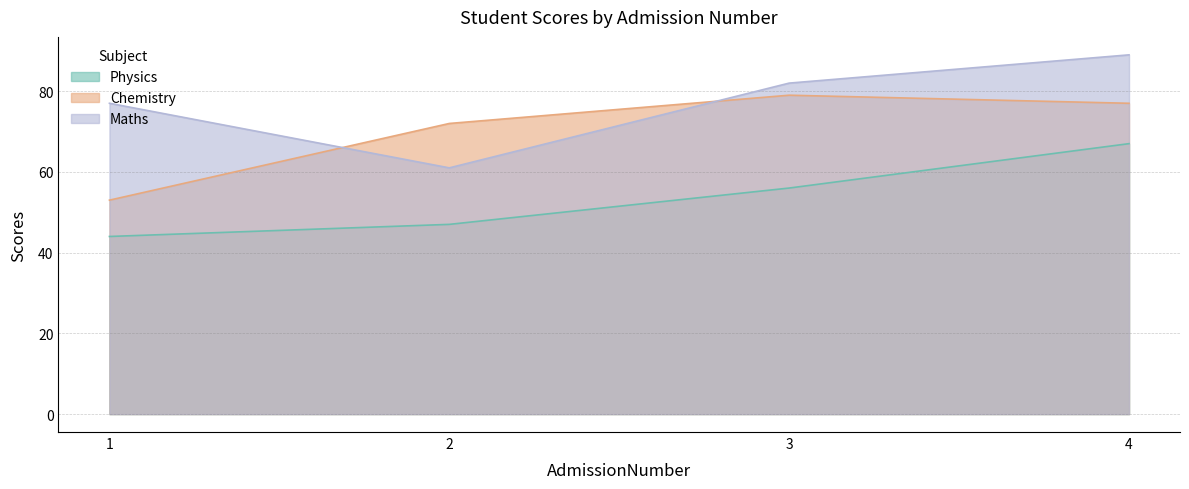

Reading left to right, transcribe all the data shown in this chart.

Physics: 1=44	2=47	3=56	4=67
Chemistry: 1=53	2=72	3=79	4=77
Maths: 1=77	2=61	3=82	4=89